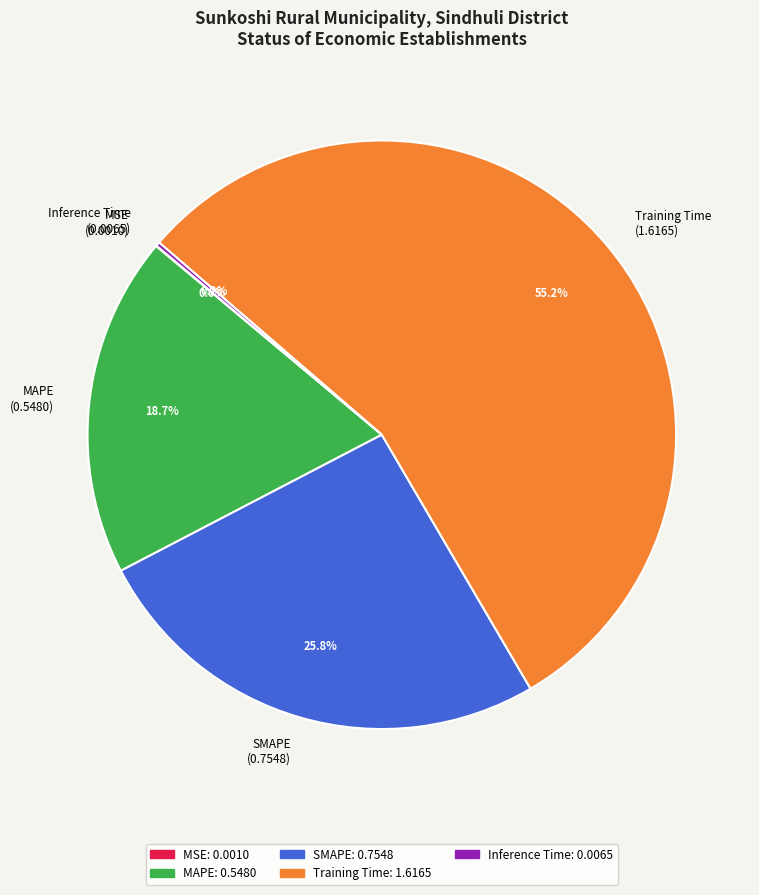

What is the largest slice in the pie chart?

Training Time